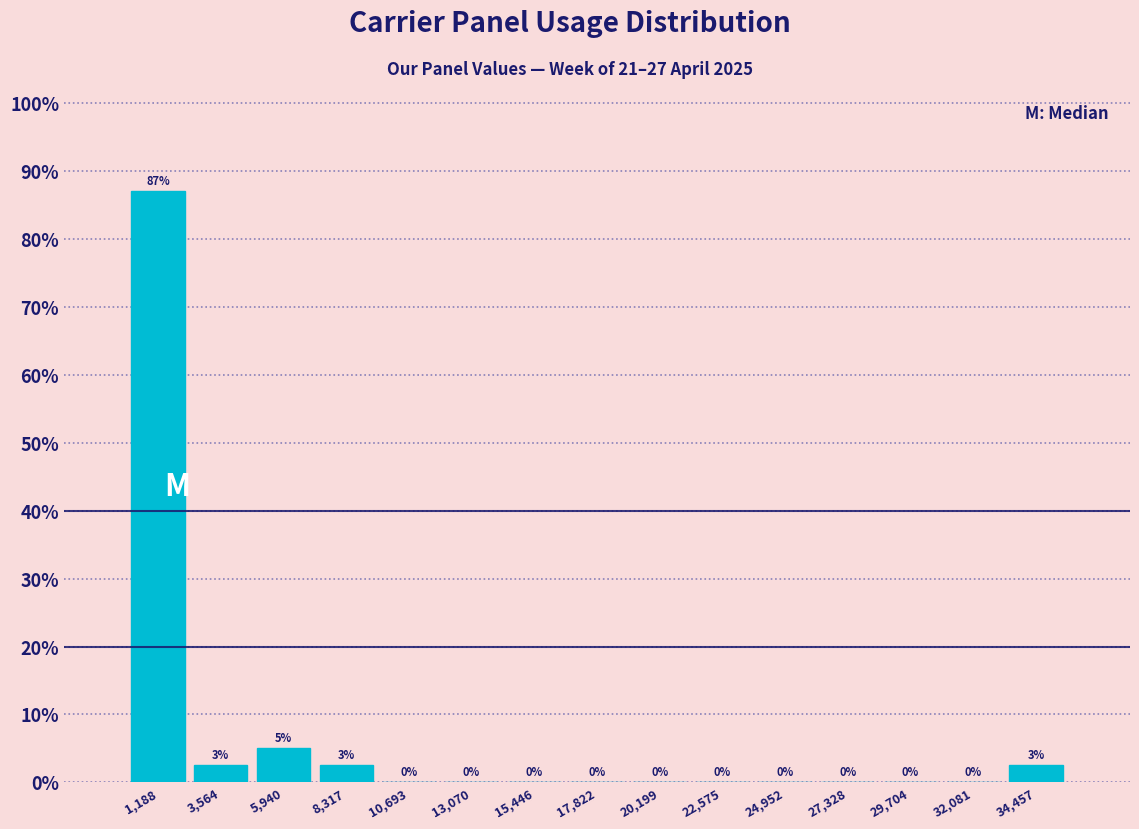

Over which range of the x-axis is the bar tallest?

0 to 2500